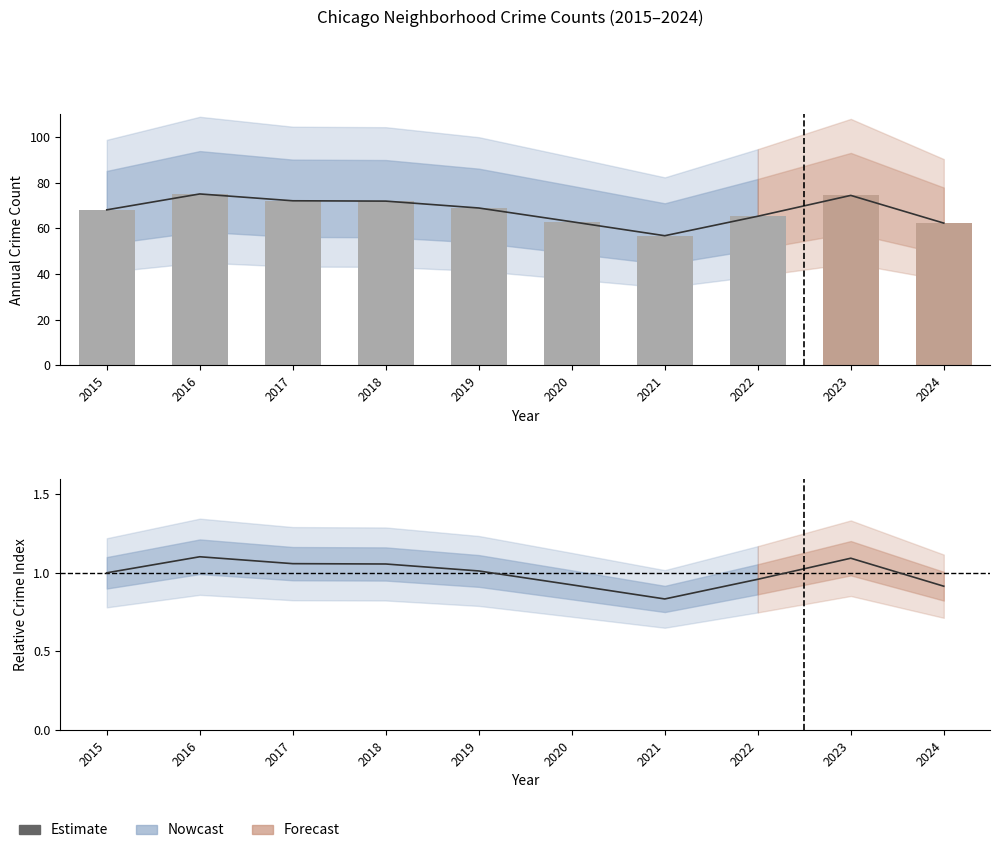

True or false: the data shows 0.4 at 2020.

False